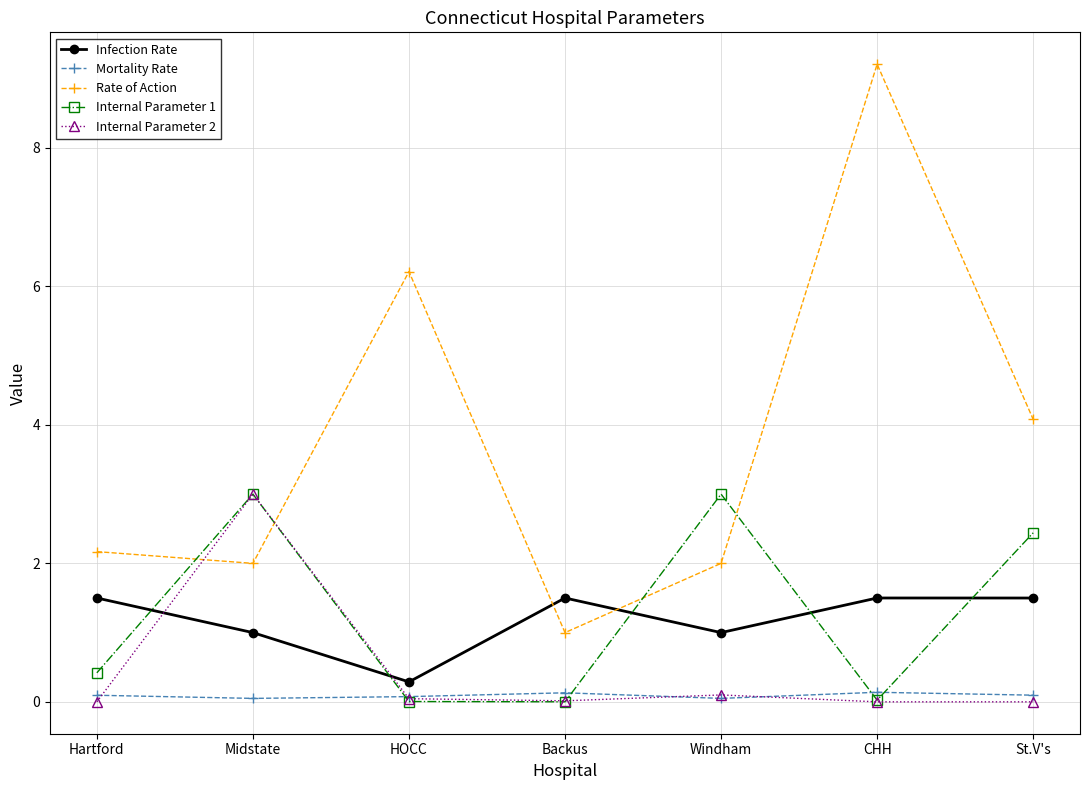

In Mortality Rate, how many points are lower than both neighbors (excluding endpoints)?

2